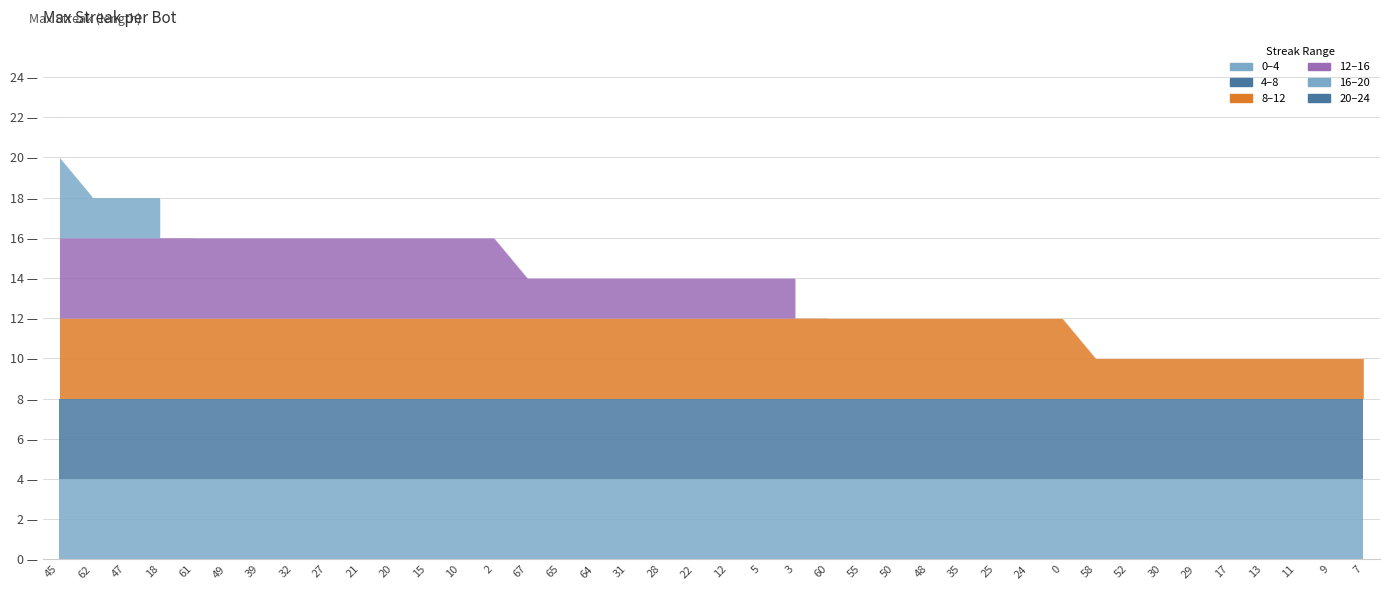

Count the values in the range 12 to 16.

27